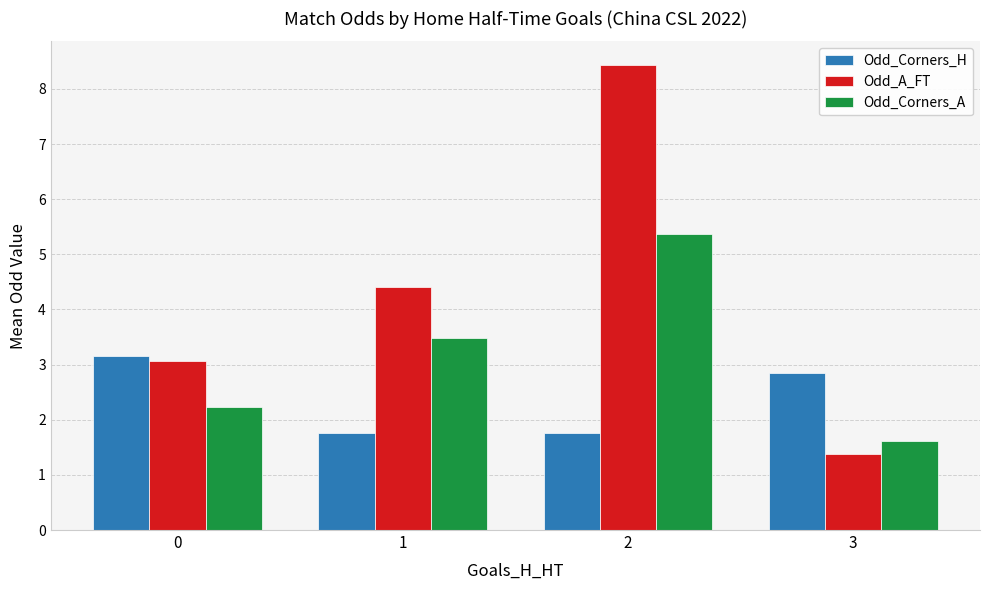

Rank the categories by Odd_A_FT value from highest to lowest.

2, 1, 0, 3